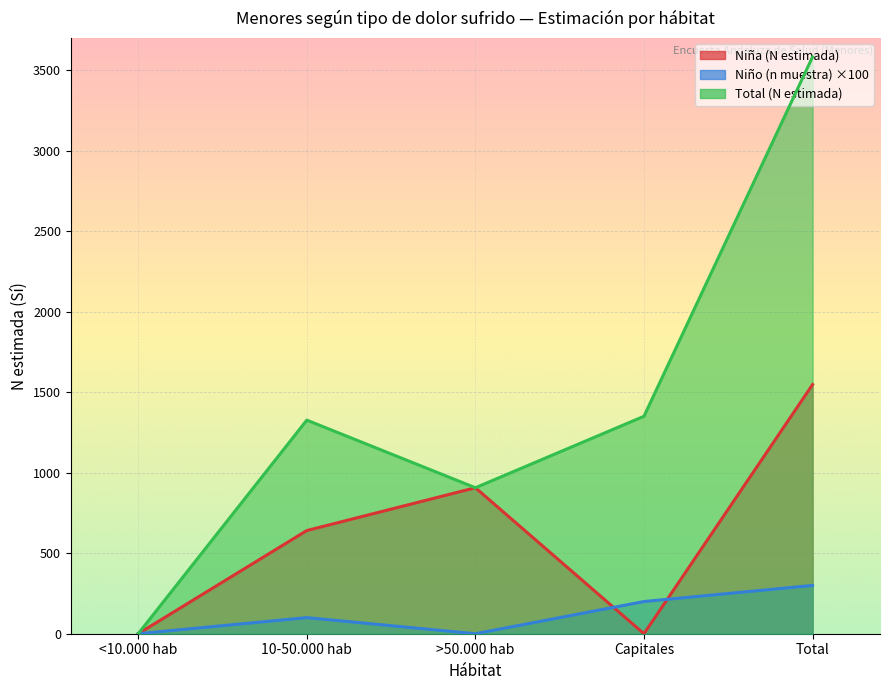

How many lines are shown in the chart?

3